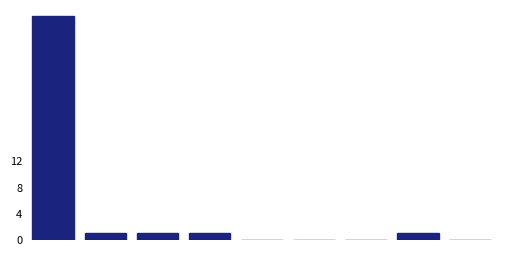

Reading left to right, what are all the values shown in this chart?

0=34	1=1	2=1	3=1	4=0	5=0	6=0	7=1	8=0